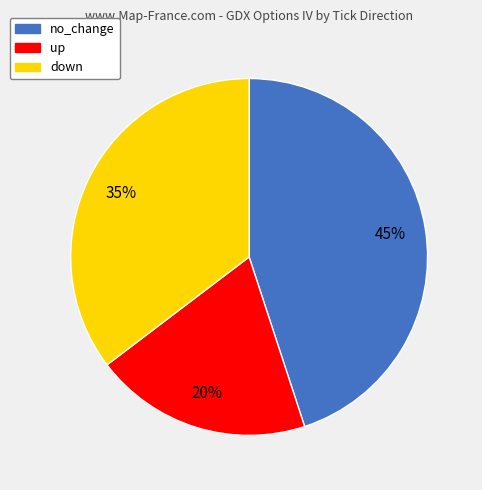

Does any single category account for the majority?

No